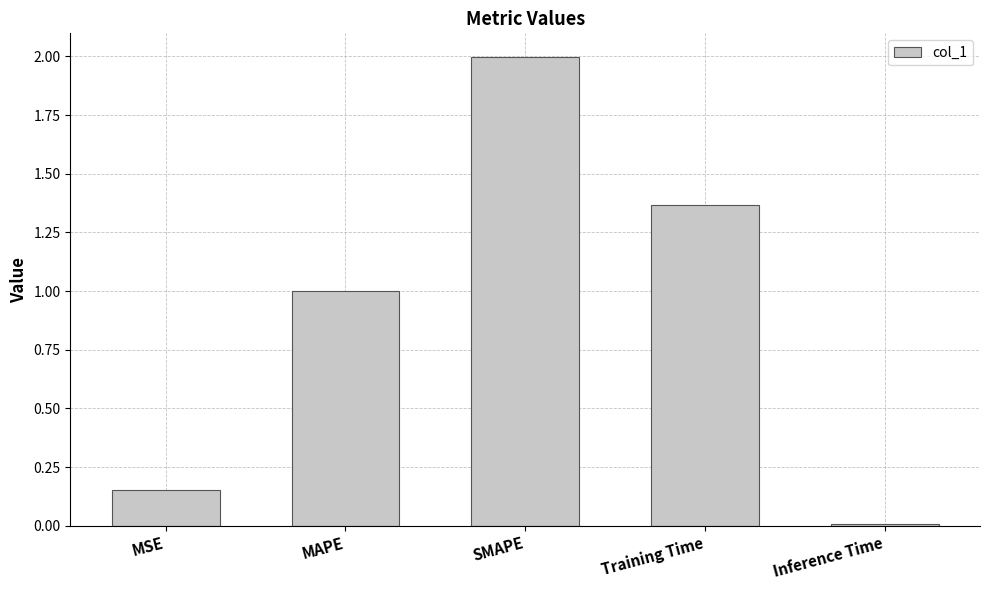

What is the change in value from MAPE to Training Time?

+0.4